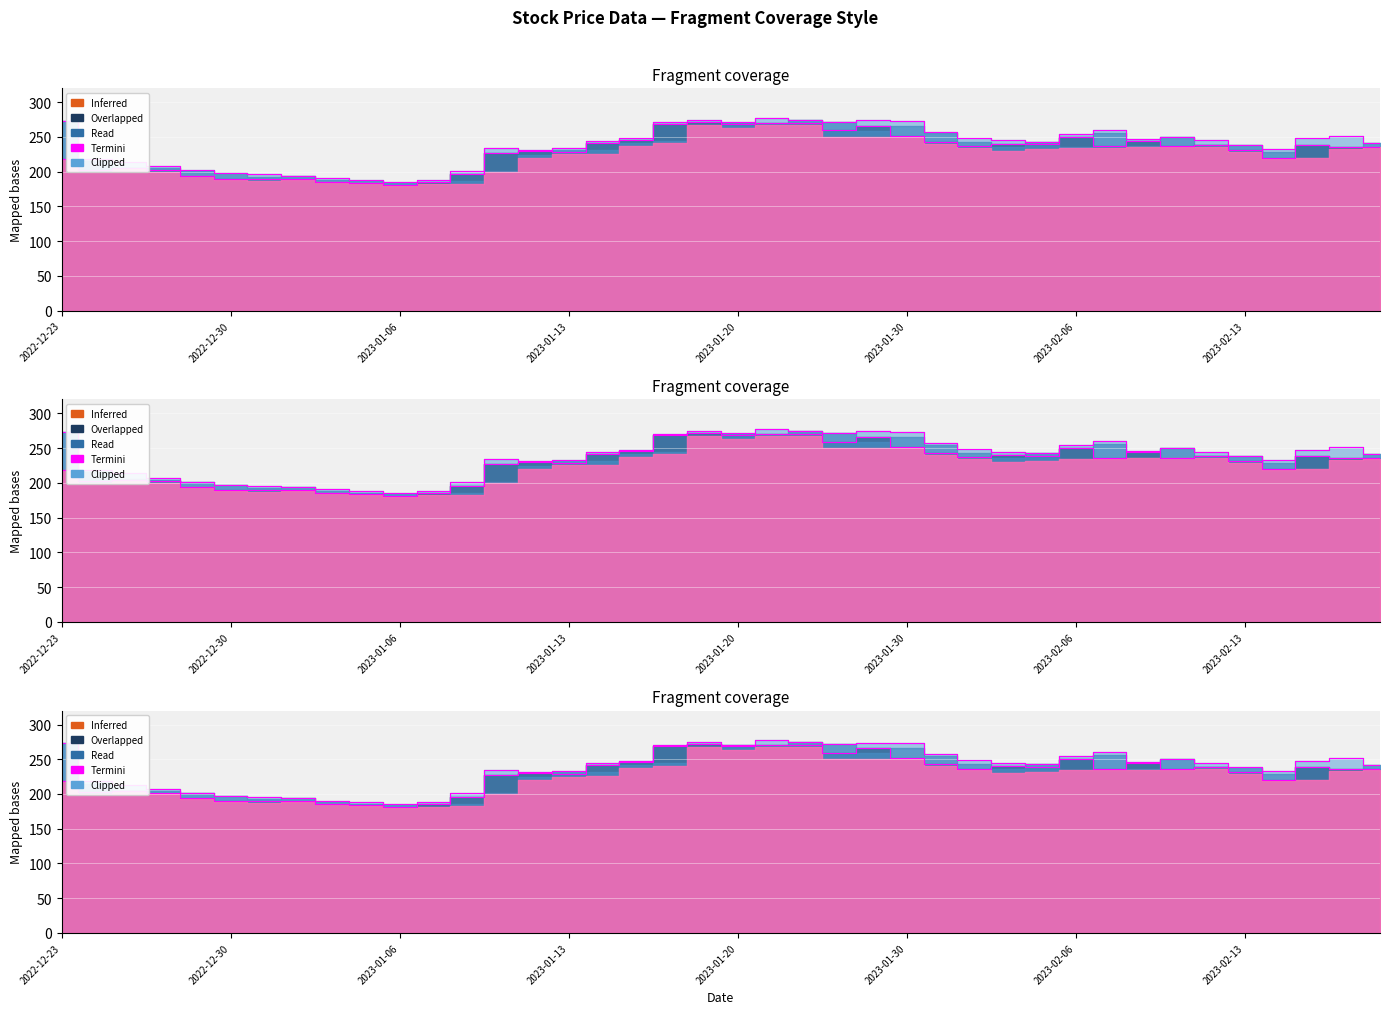

What is the difference between the highest and lowest values at 2023-01-30?

22.0